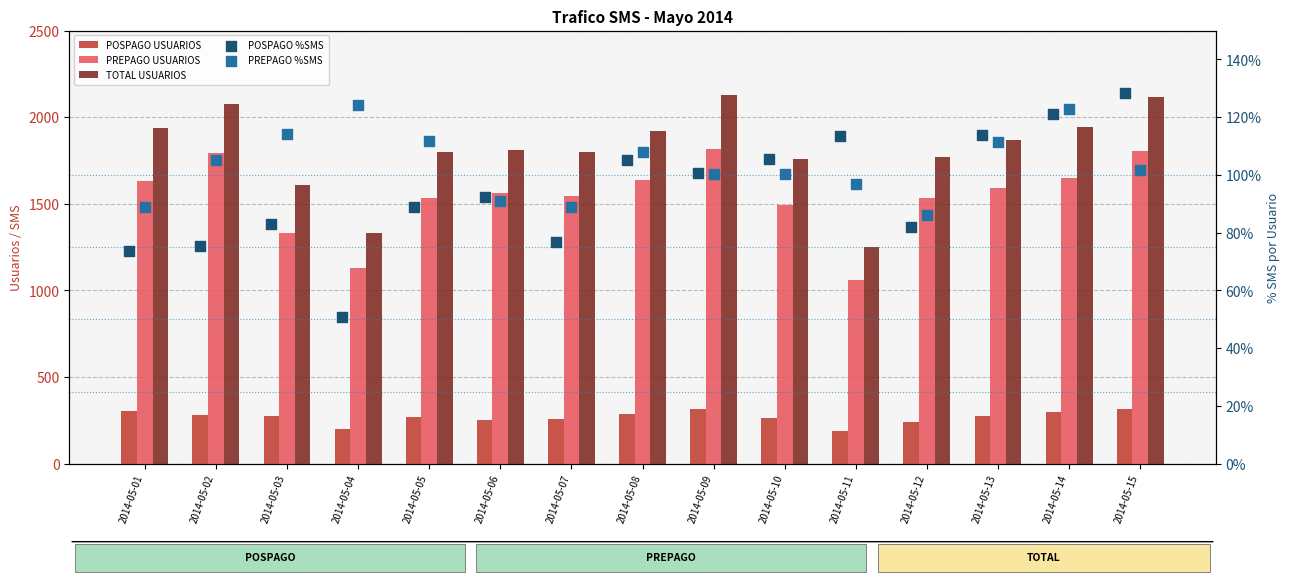

What is the total value across all series at 2014-05-15?

4240.3